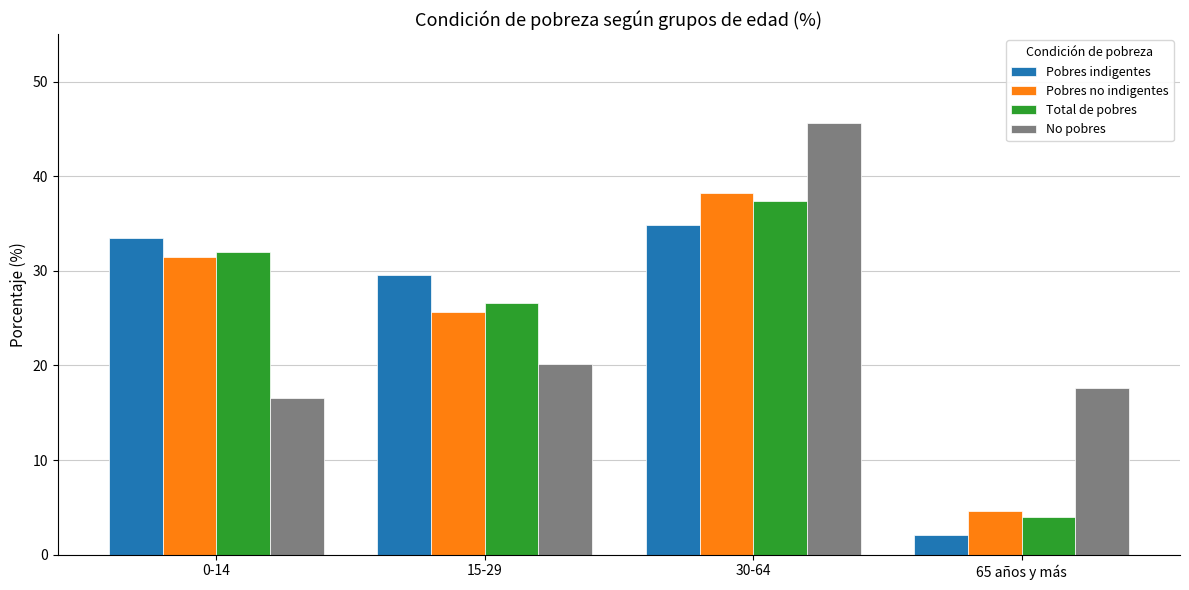

At 15-29, list the series in order from largest to smallest.

Pobres indigentes, Total de pobres, Pobres no indigentes, No pobres